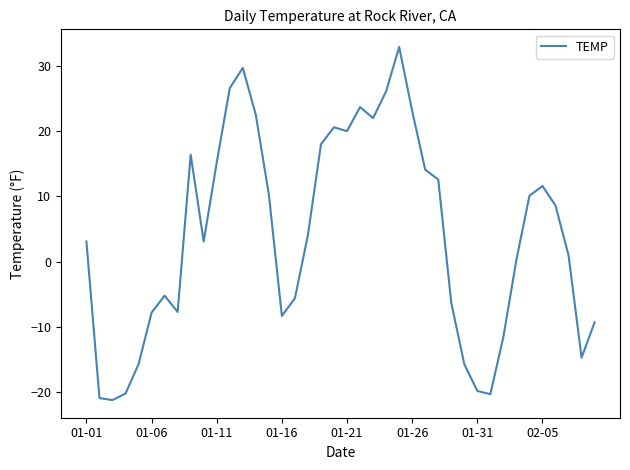

How many interior local peaks (higher than both neighbors) does the data have?

7